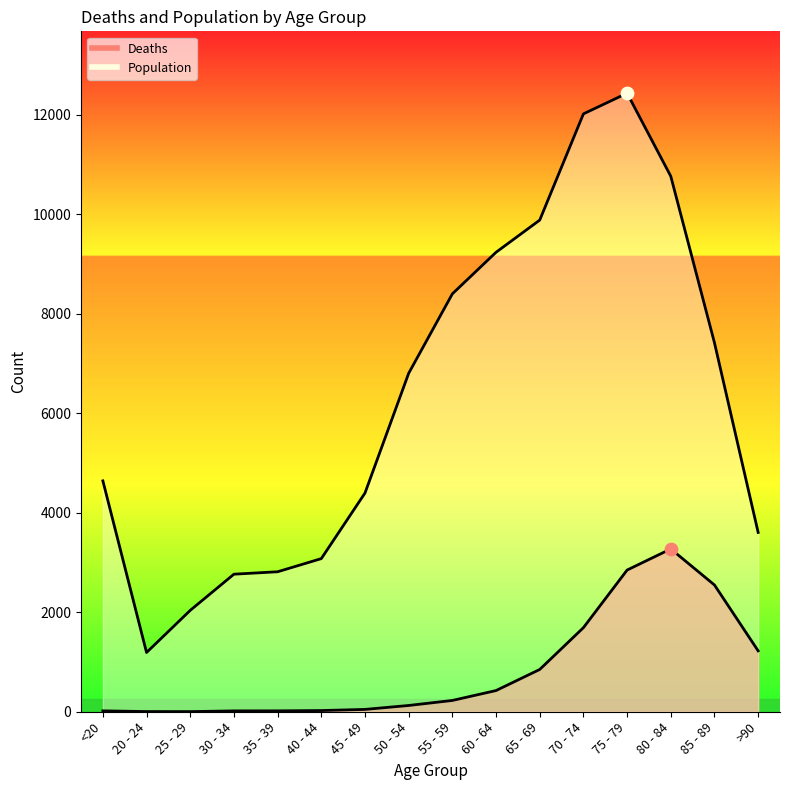

What are all the series names shown in the legend?

Deaths, Population